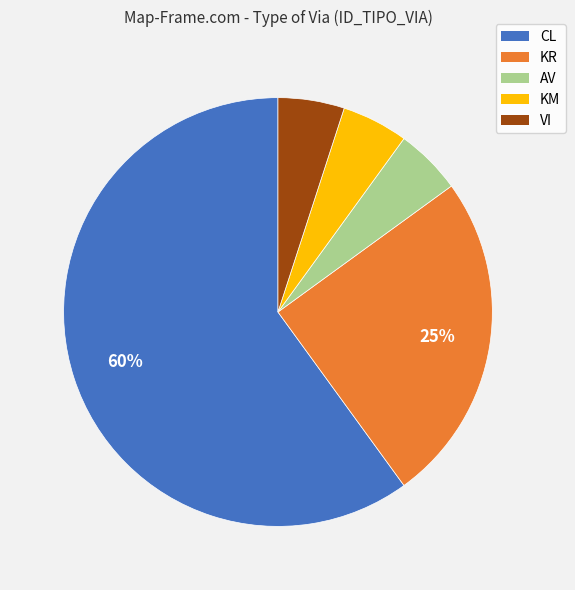

Is the sum of KR and CL greater than half?

Yes